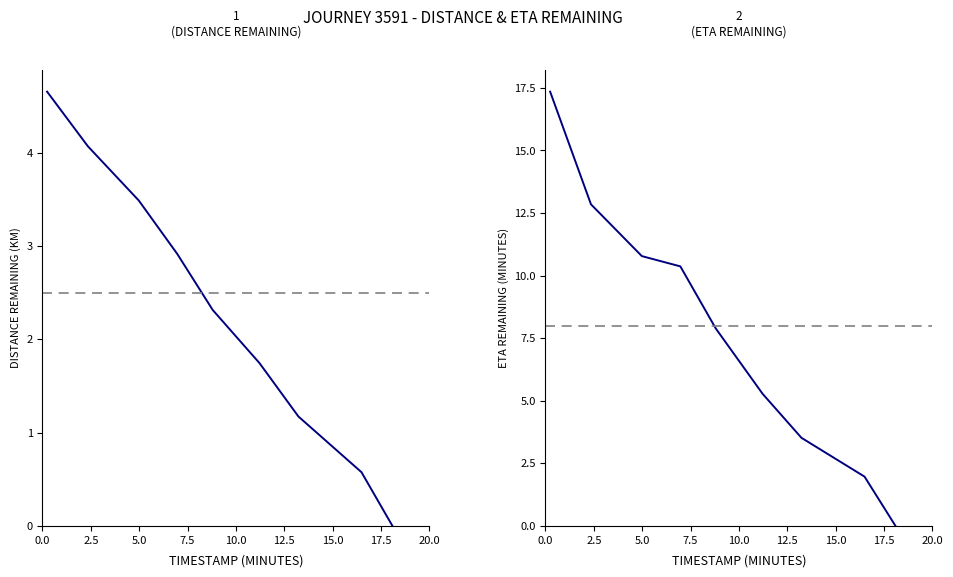

Is this an area chart (filled region under the line)?

No